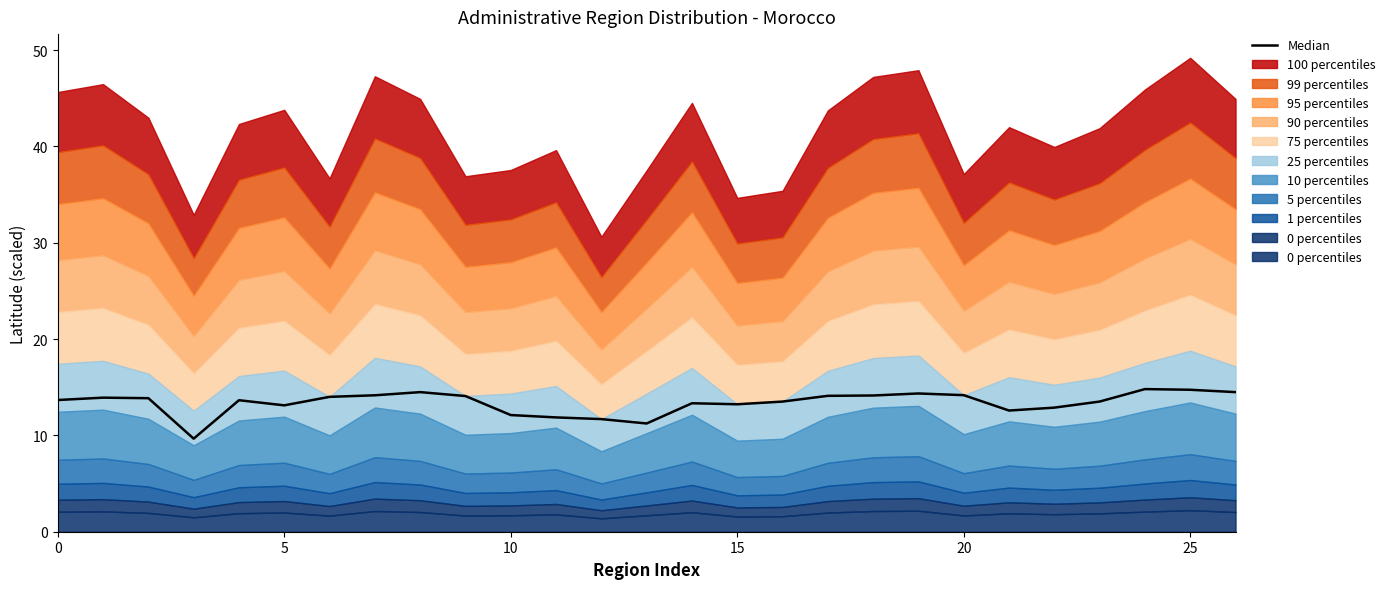

What is the value of the 2nd point from the left?

13.9